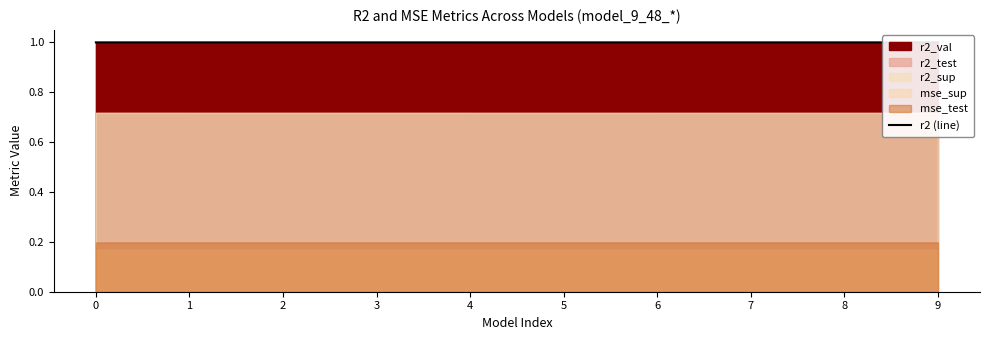

Reading left to right, transcribe all the data shown in this chart.

0=1.0	1=1.0	2=1.0	3=1.0	4=1.0	5=1.0	6=1.0	7=1.0	8=1.0	9=1.0